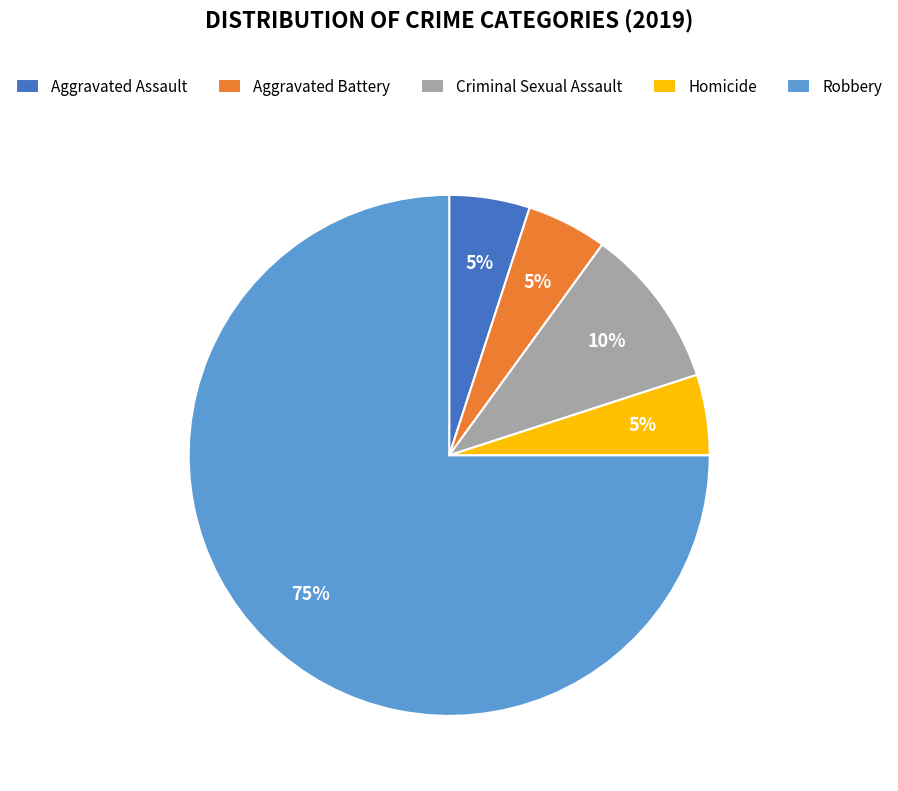

Is the sum of Robbery and Aggravated Assault greater than half?

Yes